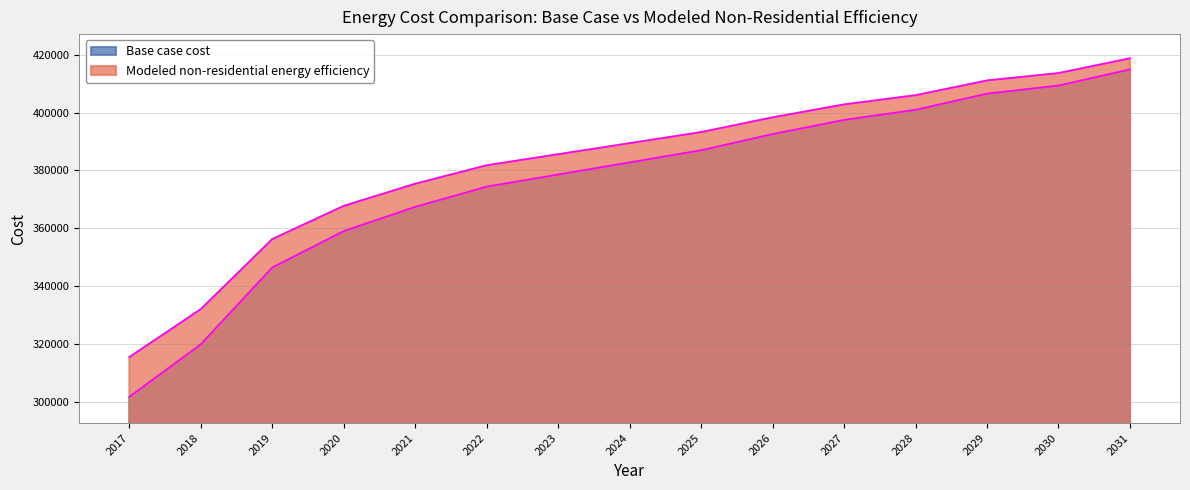

True or false: Base case cost and Modeled non-residential energy efficiency intersect in this chart.

False